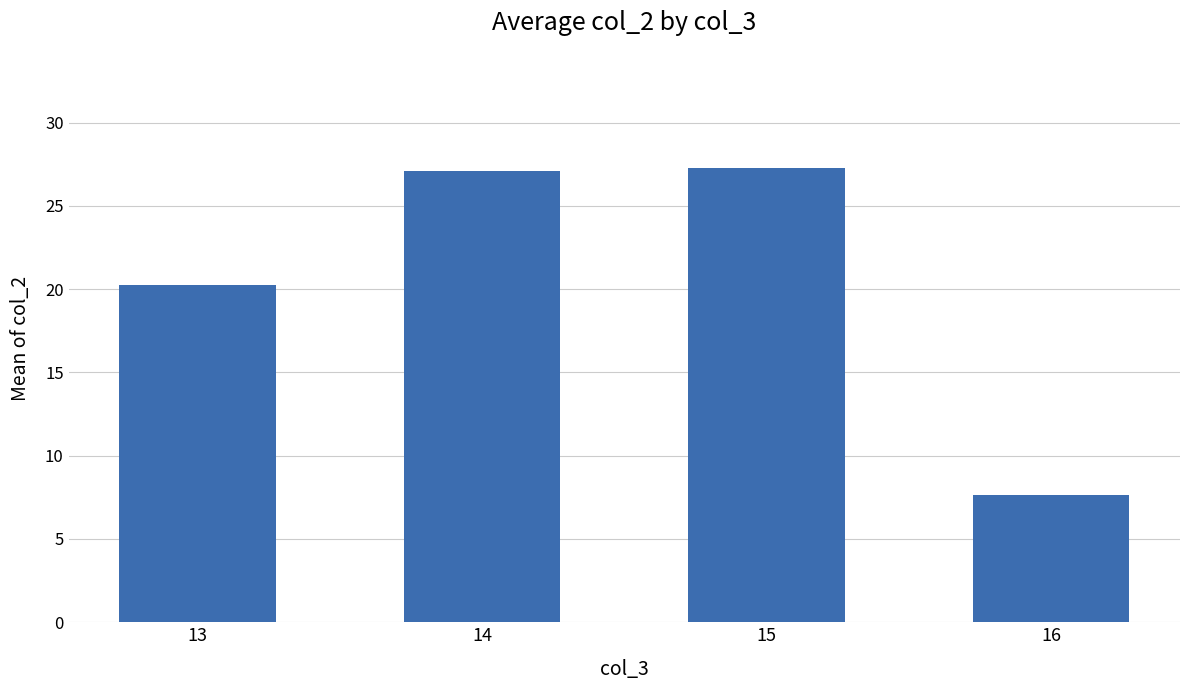

Which has a higher value, 13 or 14?

14